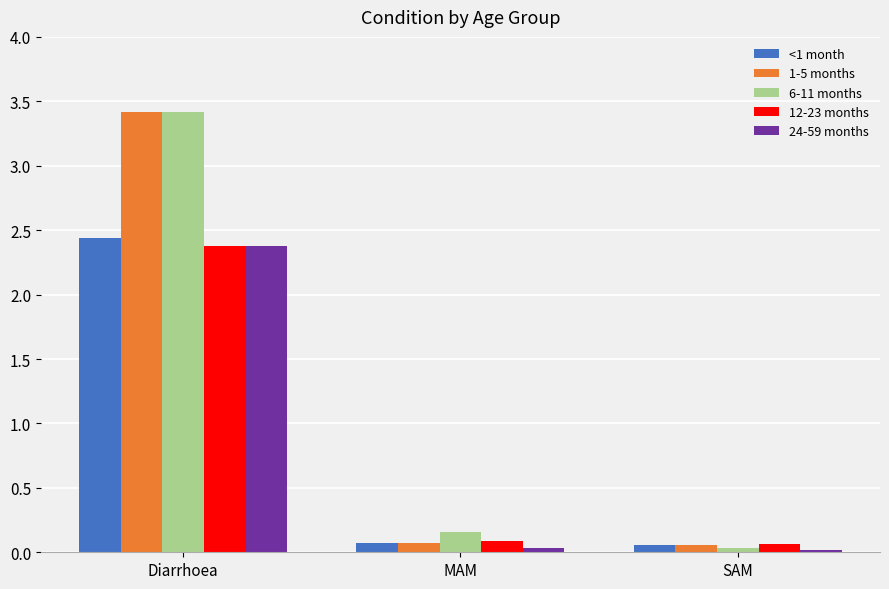

List the labels in order of 6-11 months value, largest first.

Diarrhoea, MAM, SAM